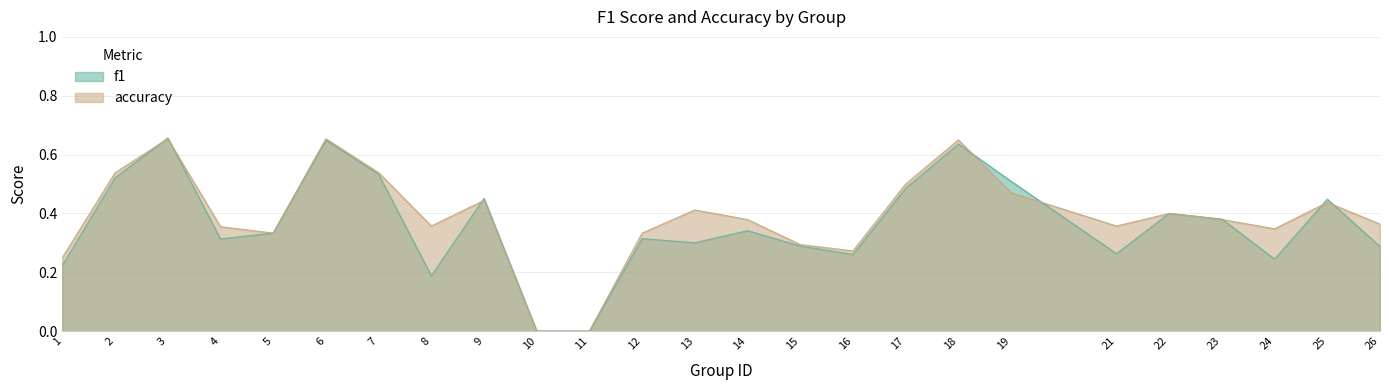

Reading left to right, extract all data points from this chart.

f1: 1=0.2	2=0.5	3=0.7	4=0.3	5=0.3	6=0.6	7=0.5	8=0.2	9=0.5	10=0.0	11=0.0	12=0.3	13=0.3	14=0.3	15=0.3	16=0.3	17=0.5	18=0.6	19=0.5	21=0.3	22=0.4	23=0.4	24=0.2	25=0.4	26=0.3
accuracy: 1=0.2	2=0.5	3=0.7	4=0.4	5=0.3	6=0.7	7=0.5	8=0.4	9=0.4	10=0.0	11=0.0	12=0.3	13=0.4	14=0.4	15=0.3	16=0.3	17=0.5	18=0.7	19=0.5	21=0.4	22=0.4	23=0.4	24=0.3	25=0.4	26=0.4